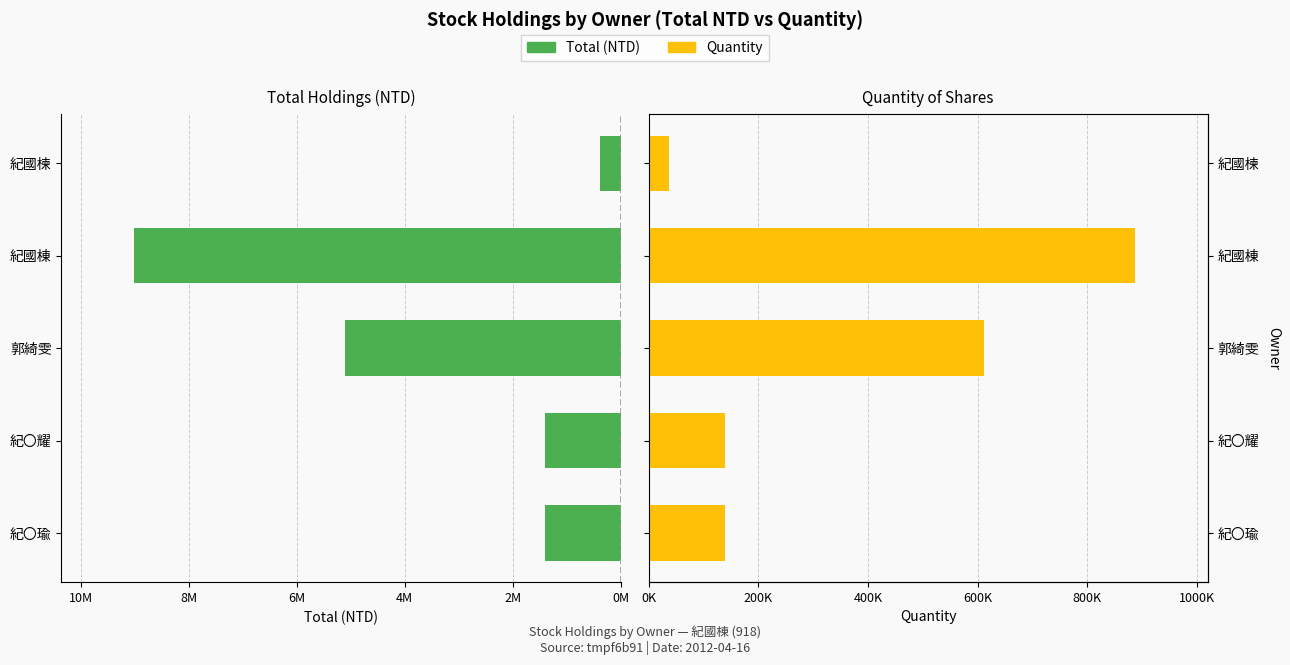

What is the total value across all series at 紀〇耀?

1540000